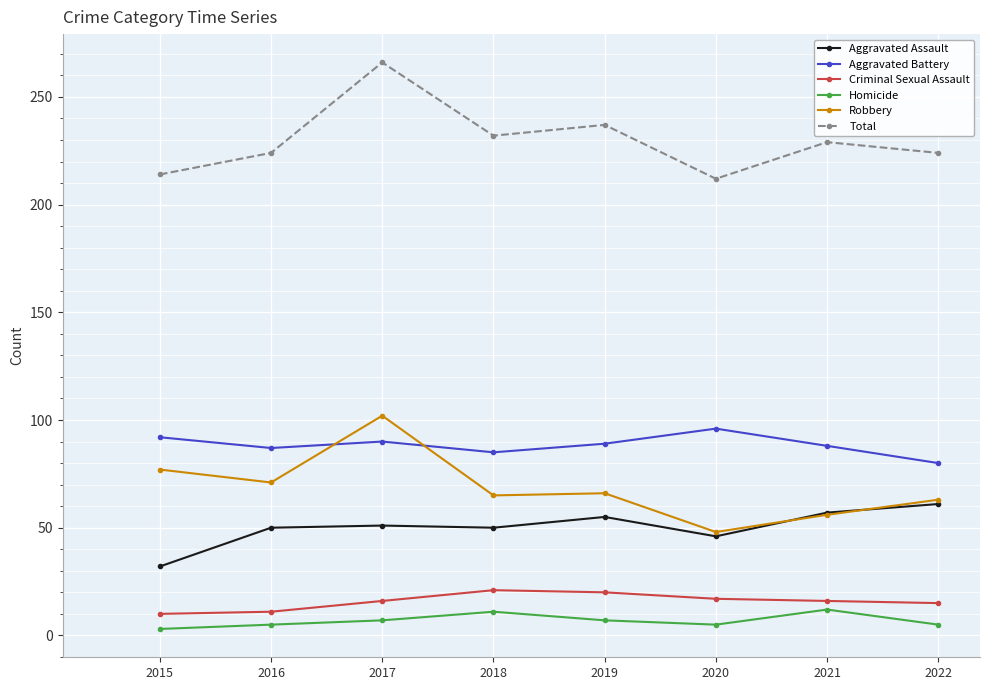

What is the spread (max minus min) of values at 2019?

230